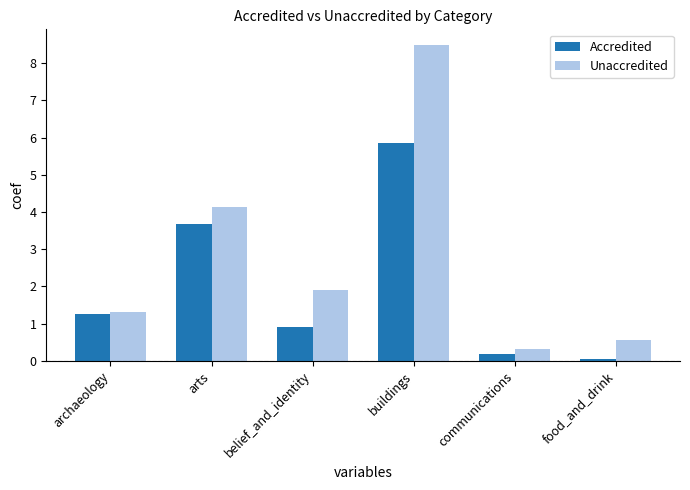

How many groups of bars are there?

6